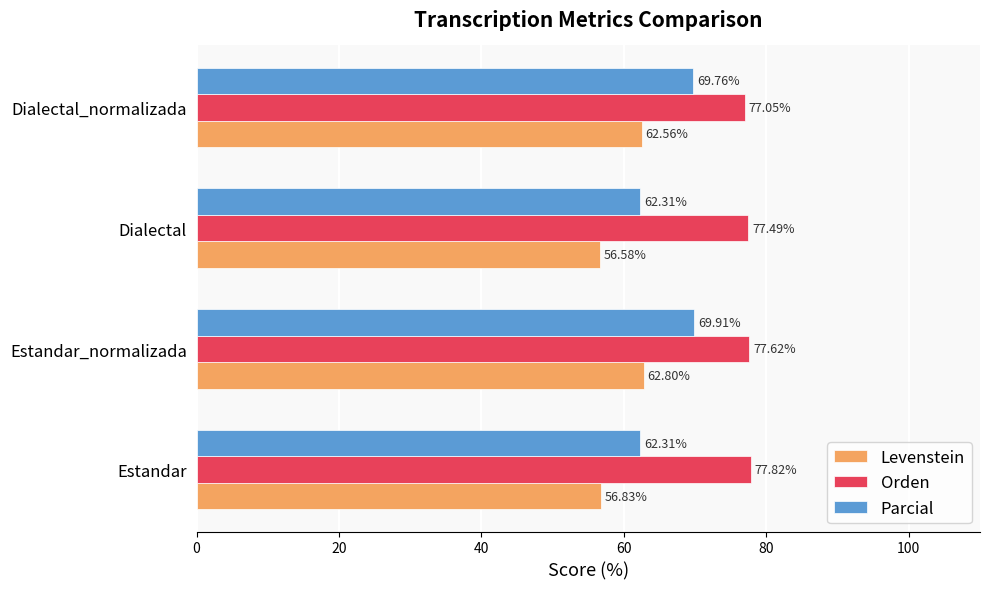

What is the difference between the second highest and minimum values in the Parcial series?

7.4